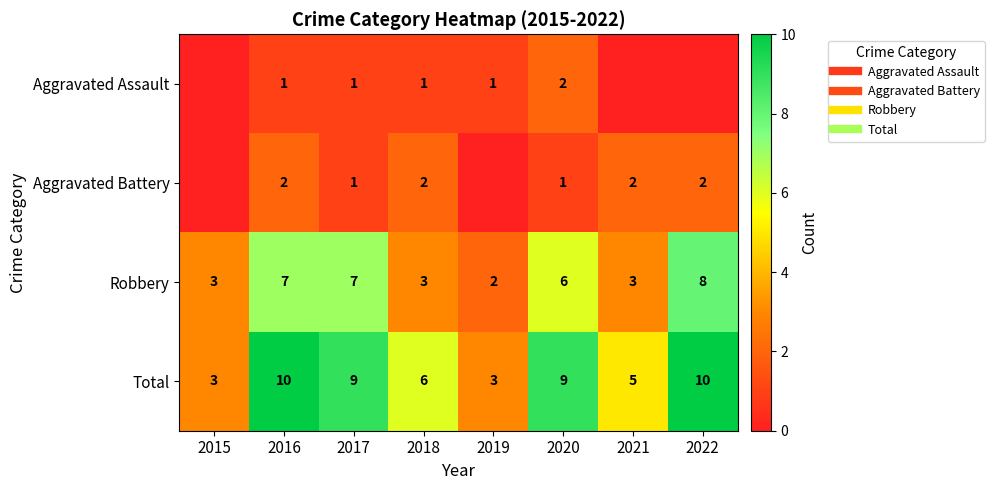

Count the Aggravated Assault values in the range 0 to 1.

7